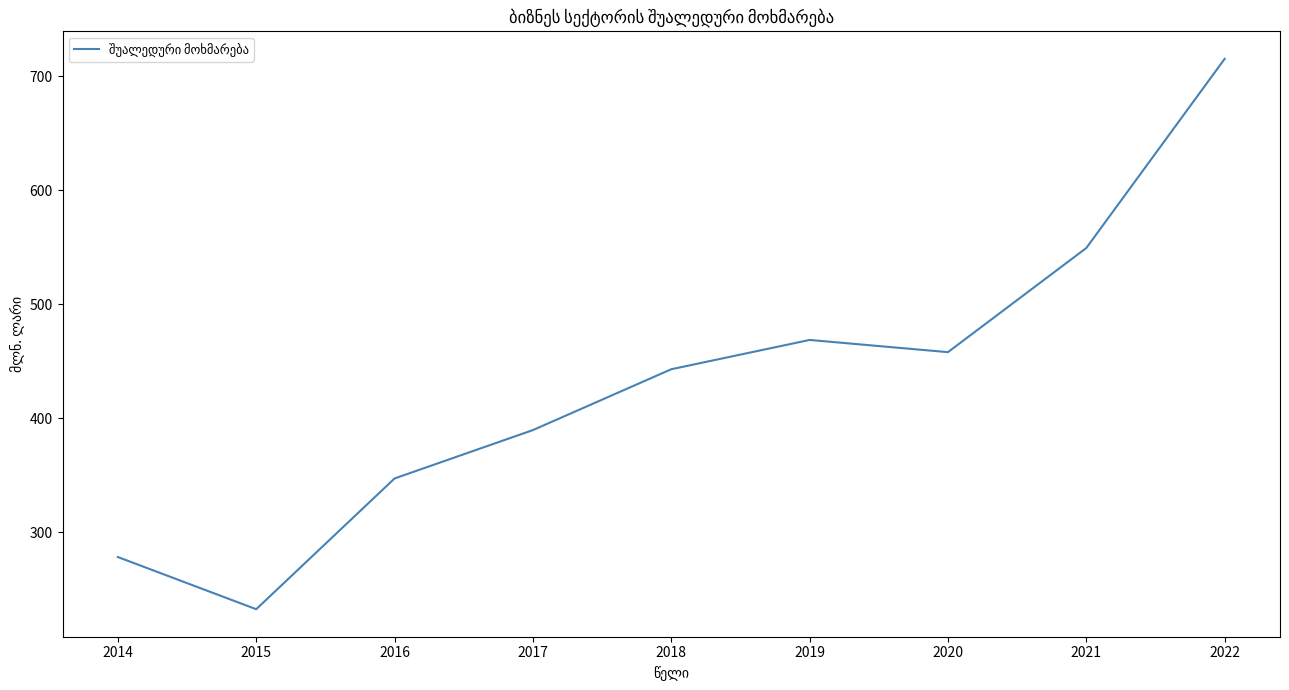

Does the chart display data point markers on the line(s)?

No